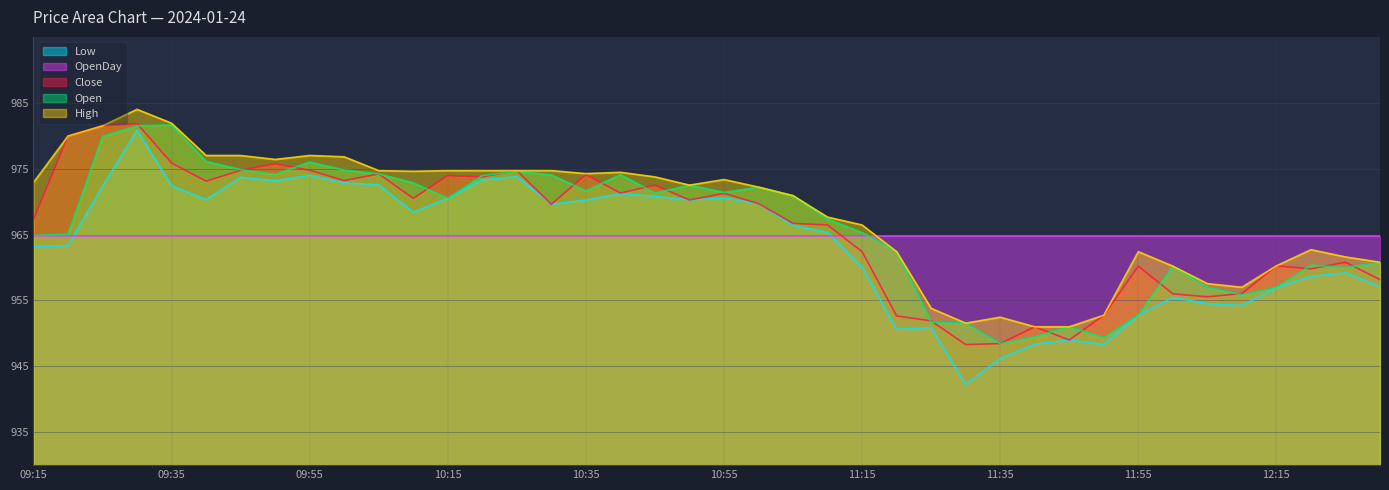

At which label does Close reach its peak?

09:30